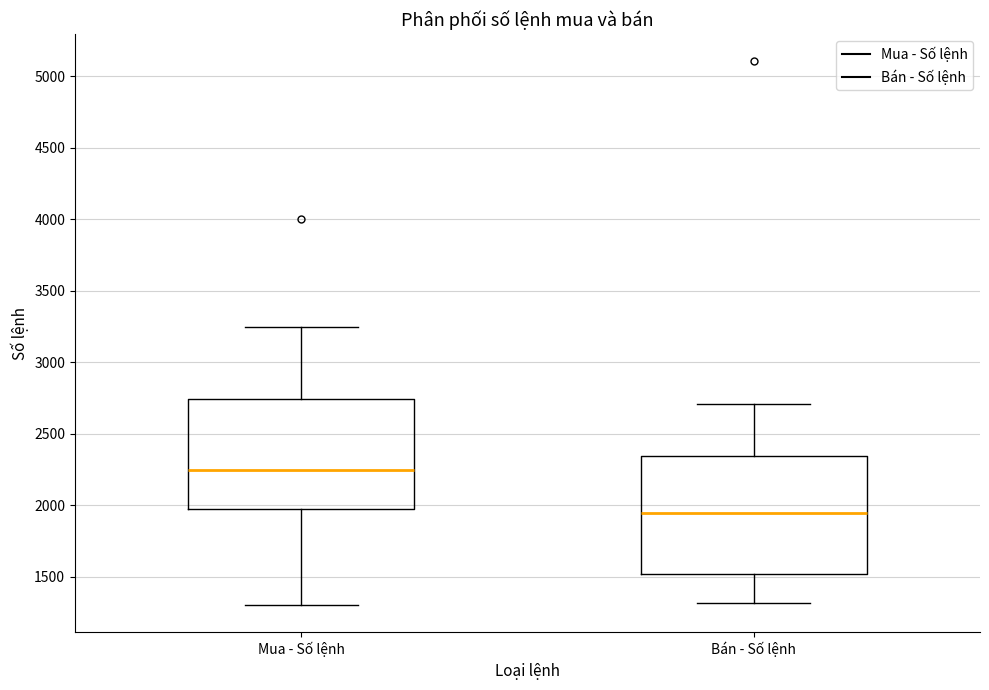

Reading left to right, transcribe this box plot: for each box, give where its median line is, the range the box spans, and where its two whiskers end, as read against the y-axis. The values are not printed on the chart, so give them approximately, as read against the axis.

Mua - Số lệnh: median 2250, box 1950 to 2750, whiskers 1300 to 3250
Bán - Số lệnh: median 1950, box 1500 to 2350, whiskers 1300 to 2700